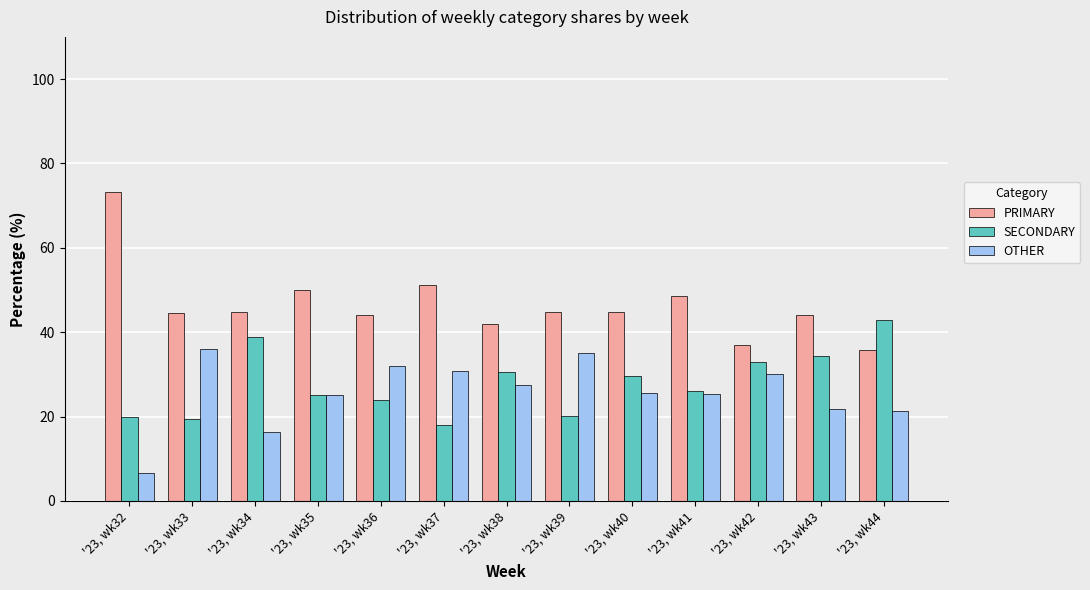

How many values in the SECONDARY series are below 26?

6